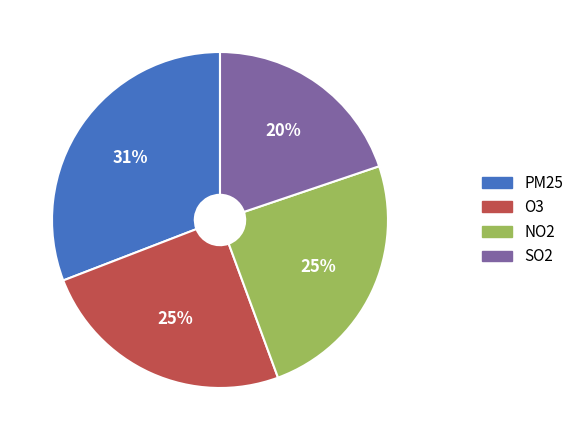

Which has a higher value, PM25 or O3?

PM25